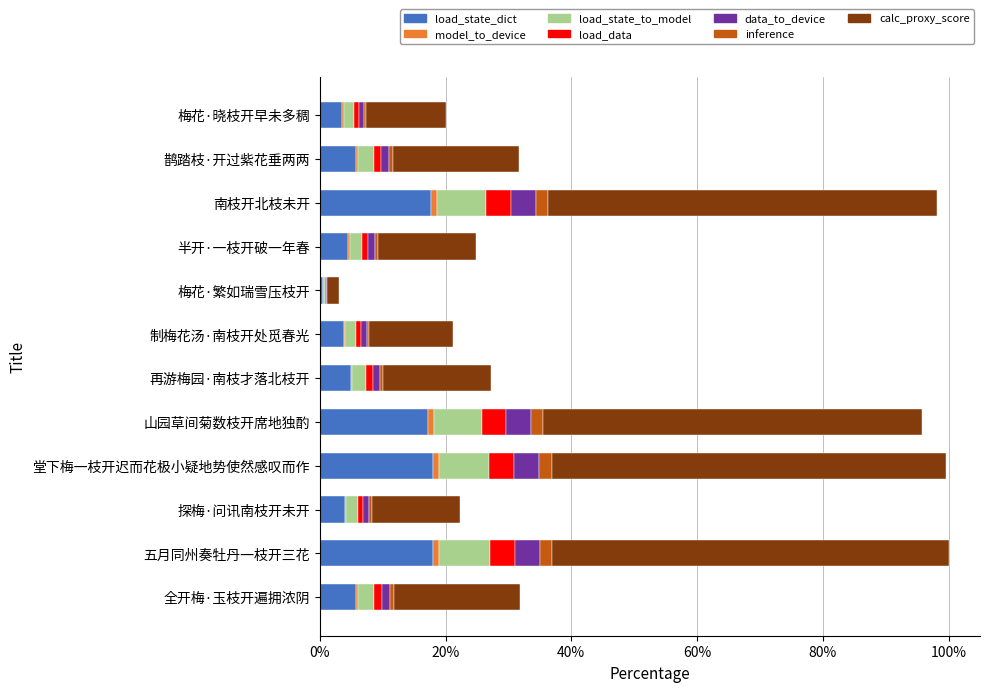

What is the value of the 8th bar from the left?

0.1